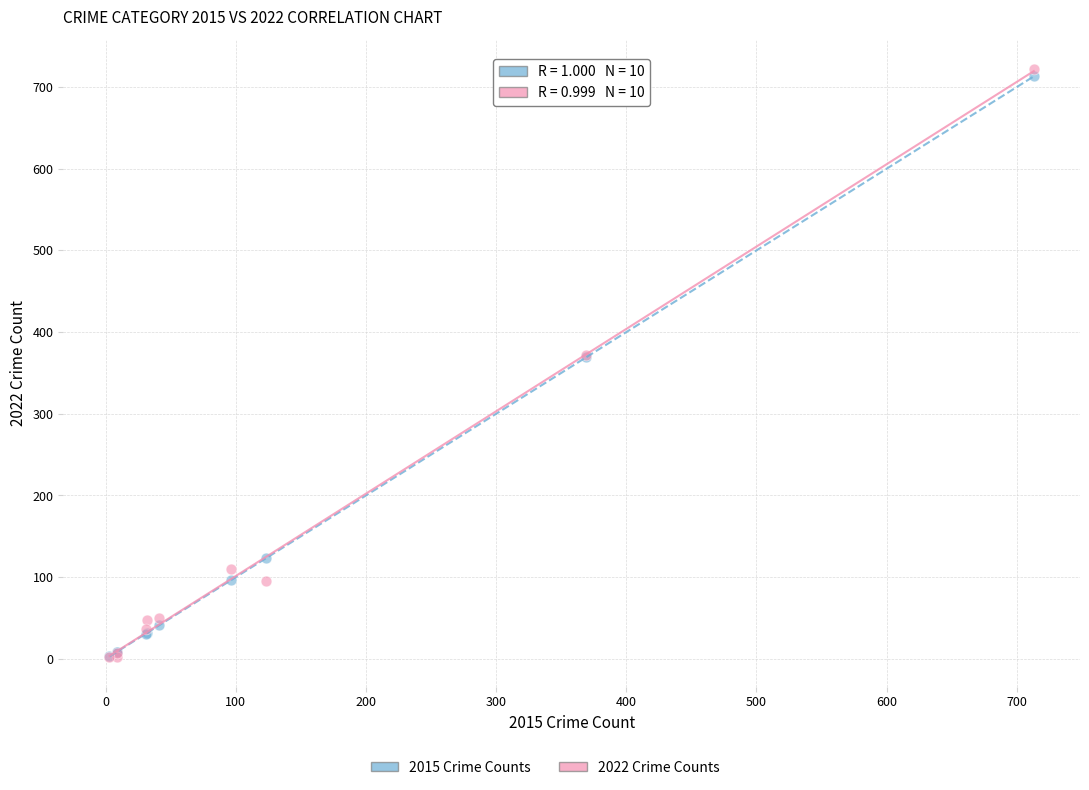

Which series reaches the maximum Y coordinate?

2022 Crime Counts